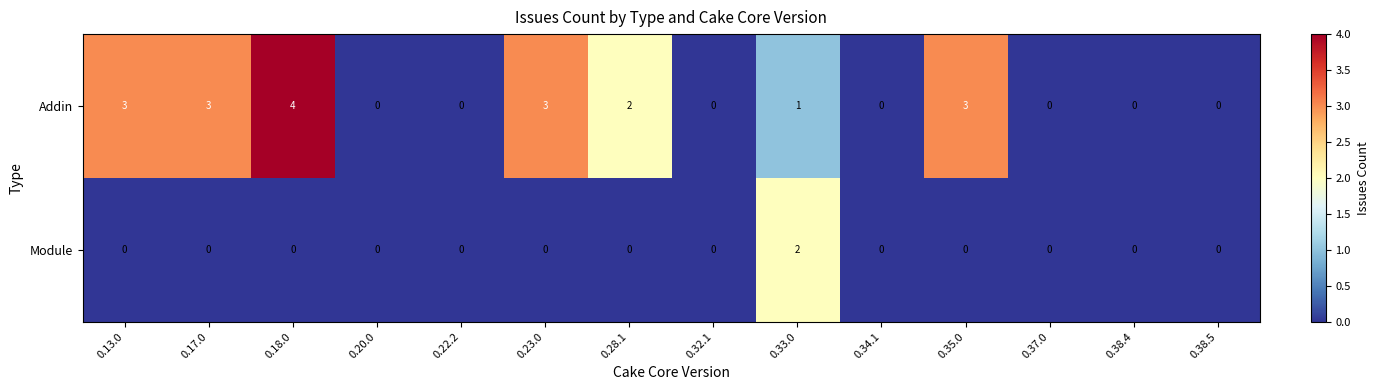

How many series are shown in this chart?

2